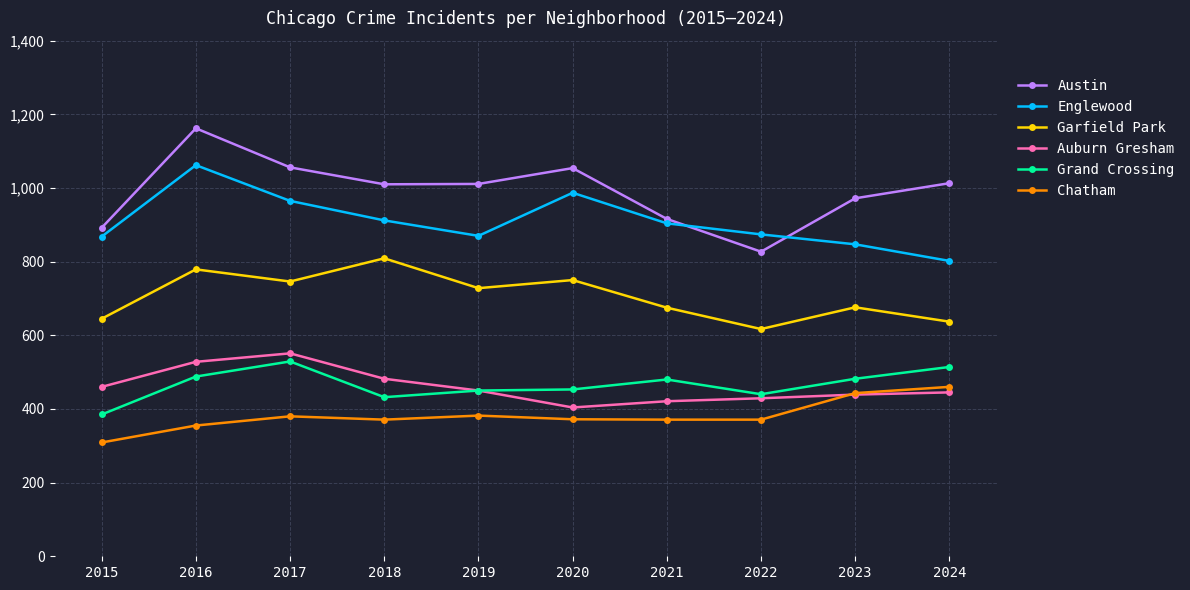

True or false: Englewood and Austin intersect in this chart.

True